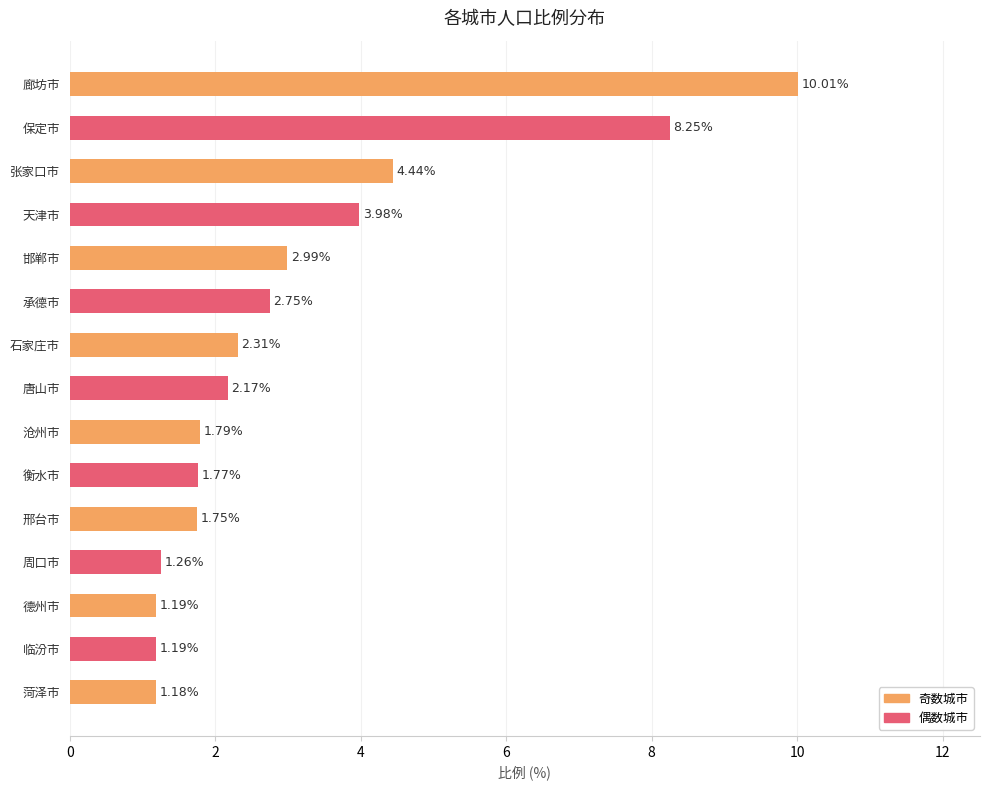

Between 廊坊市 and 沧州市, which is larger?

廊坊市